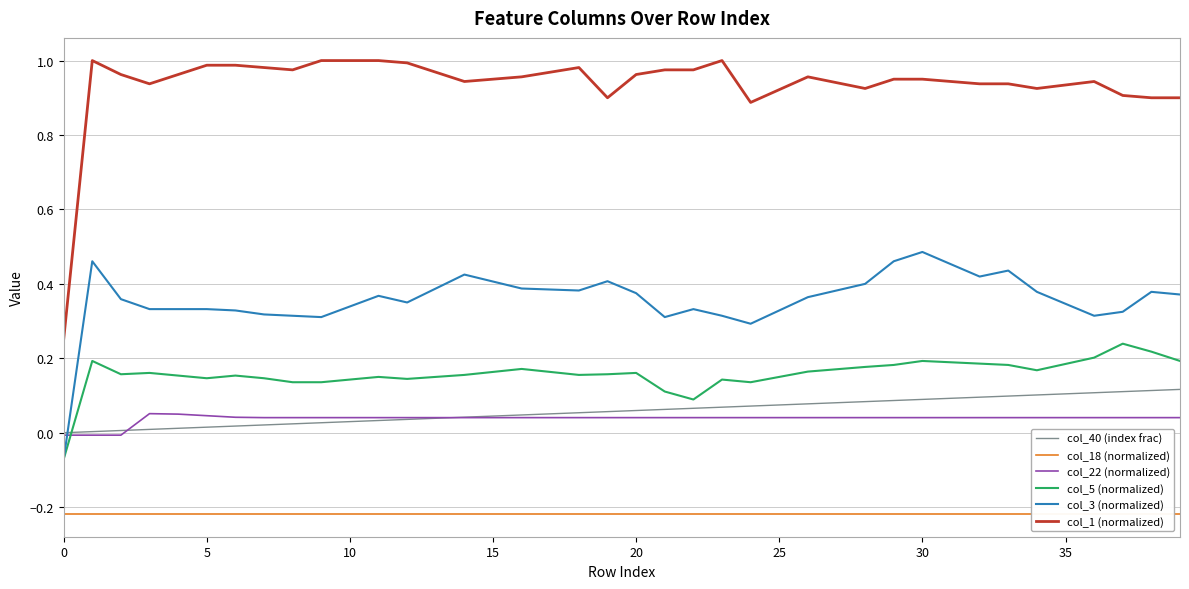

Which series ends up on top after the final intersection of col_22 (normalized) and col_3 (normalized)?

col_3 (normalized)